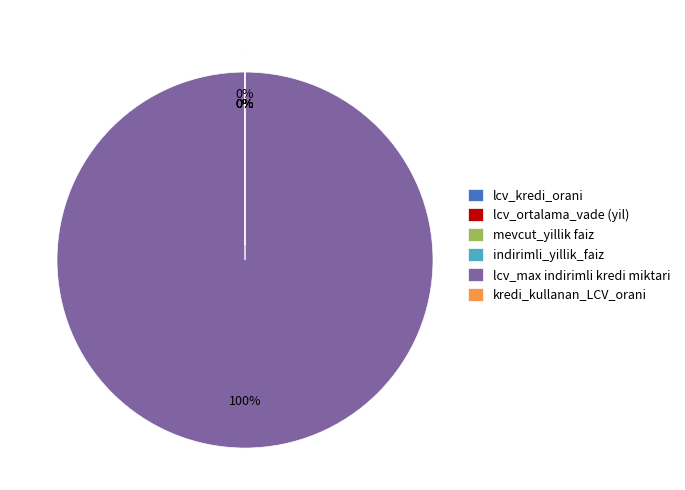

What is the majority slice?

lcv_max indirimli kredi miktari